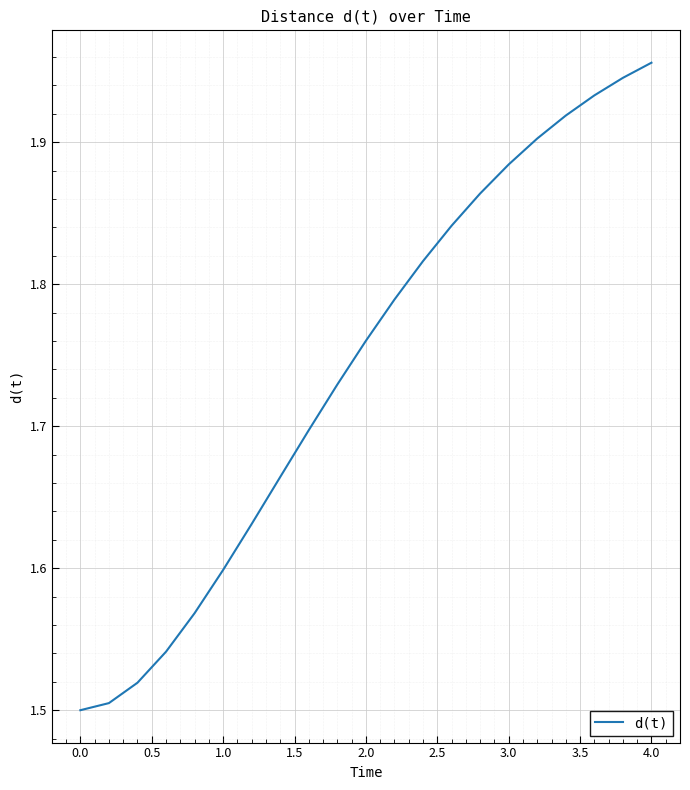

What is the difference between the maximum and minimum values?

0.5